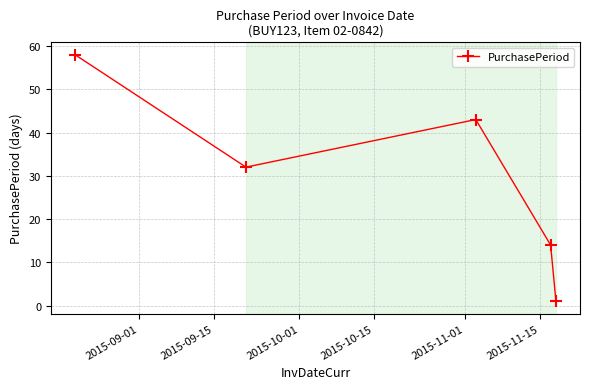

How many series are shown in this chart?

1